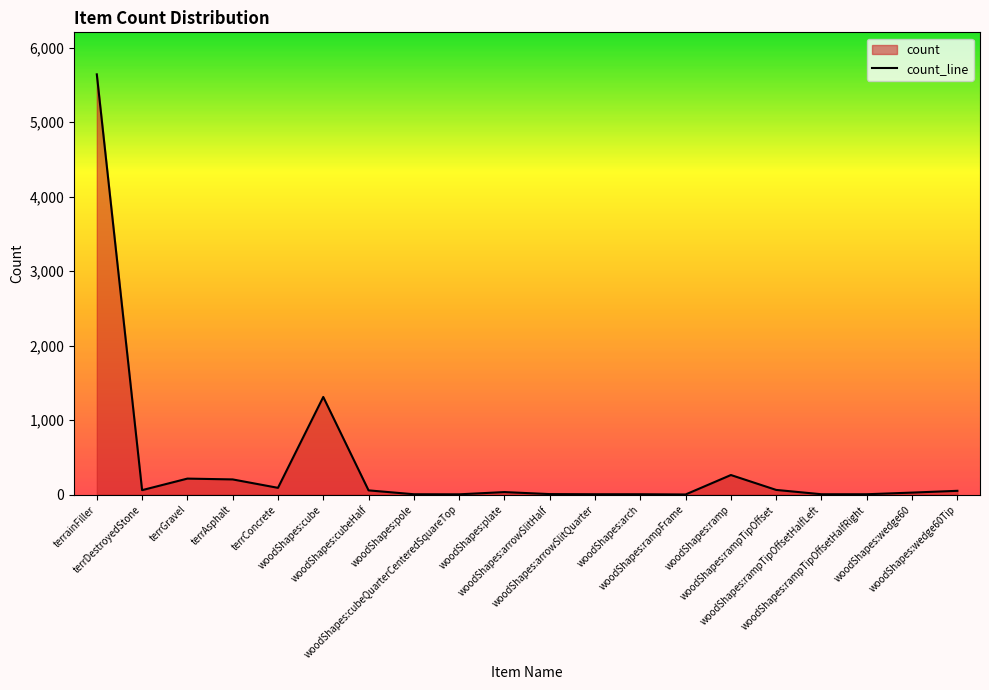

Which category has the lowest value across all series?

woodShapes:rampFrame